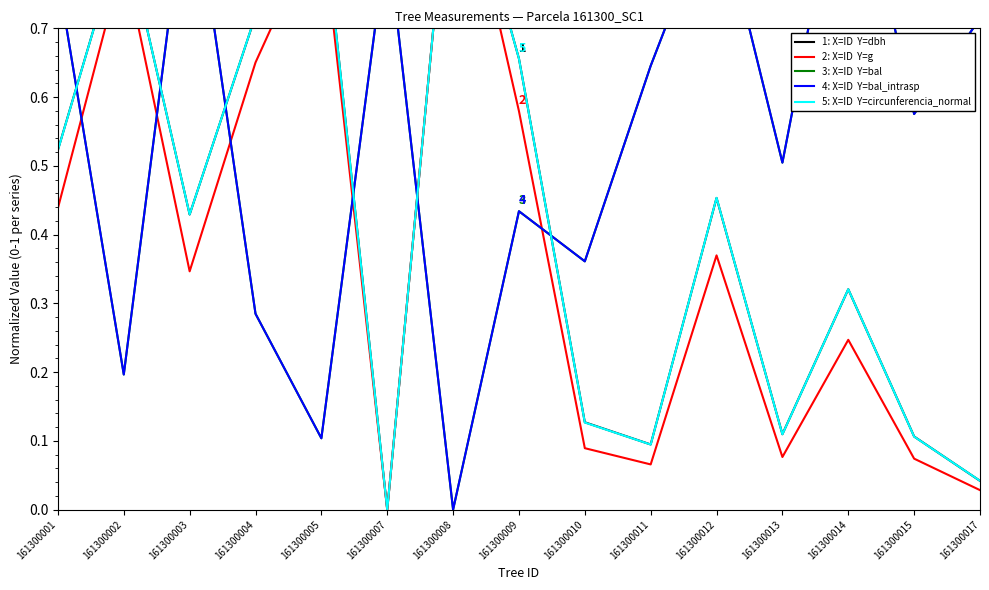

What is the value of the 5: X=ID  Y=circunferencia_normal point at the 2nd from the left?

0.8